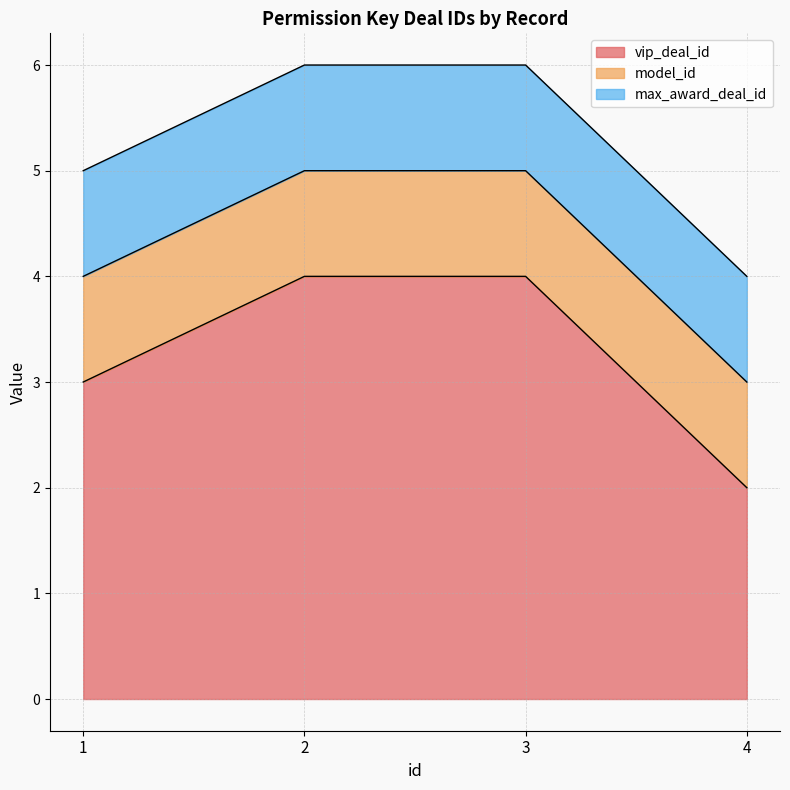

Where is model_id nearest to the value 1?

1